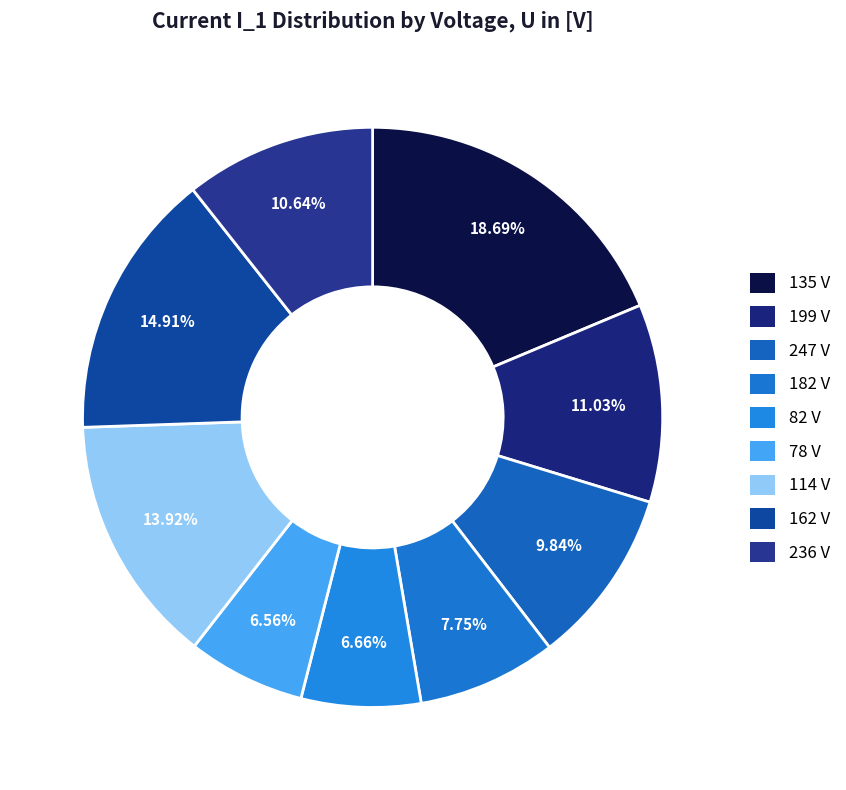

Rank the categories by value from highest to lowest.

135 V, 162 V, 114 V, 199 V, 236 V, 247 V, 182 V, 82 V, 78 V